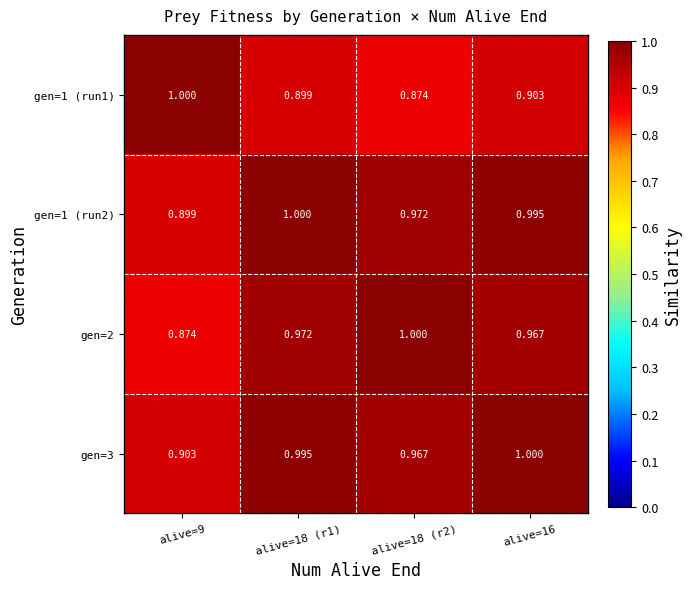

How many categories are shown in the chart?

4